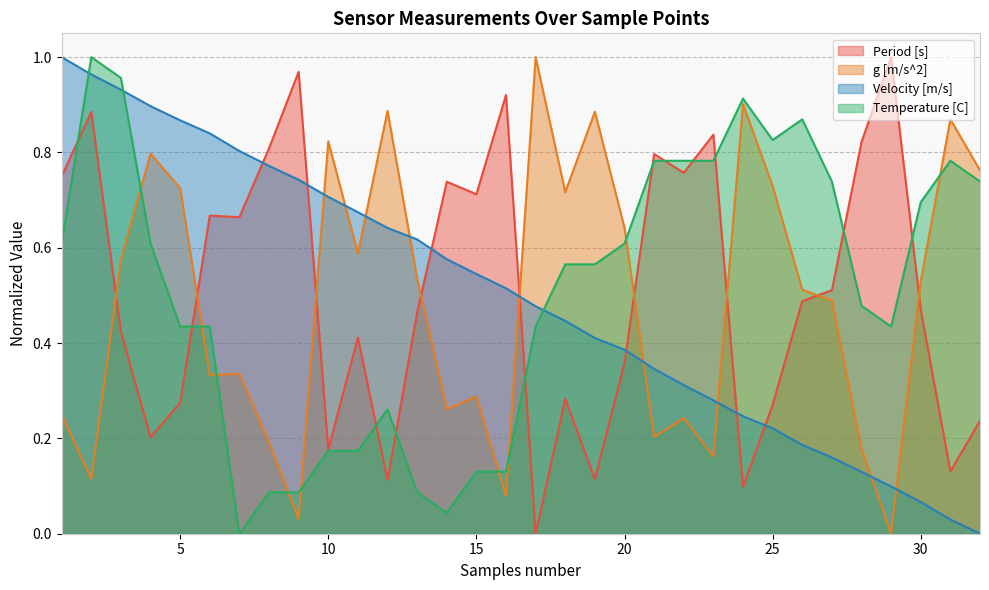

How many distinct data groups are displayed?

4